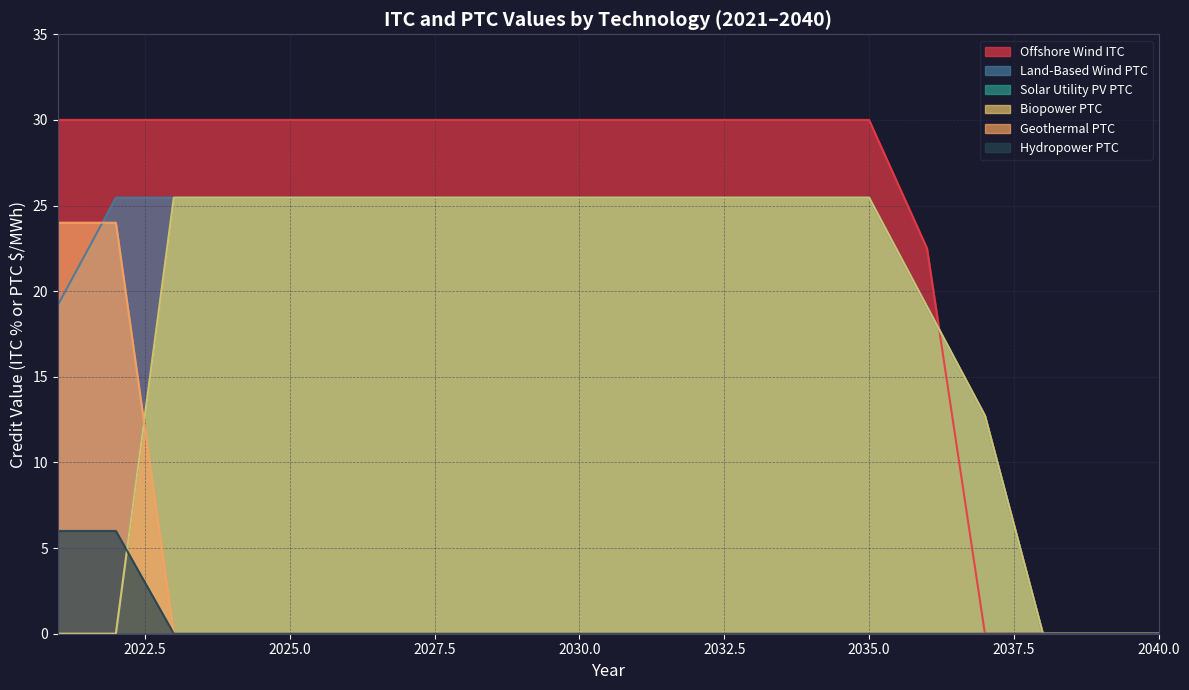

List the series in order of their peak value, lowest first.

Hydropower PTC, Geothermal PTC, Land-Based Wind PTC, Solar Utility PV PTC, Biopower PTC, Offshore Wind ITC